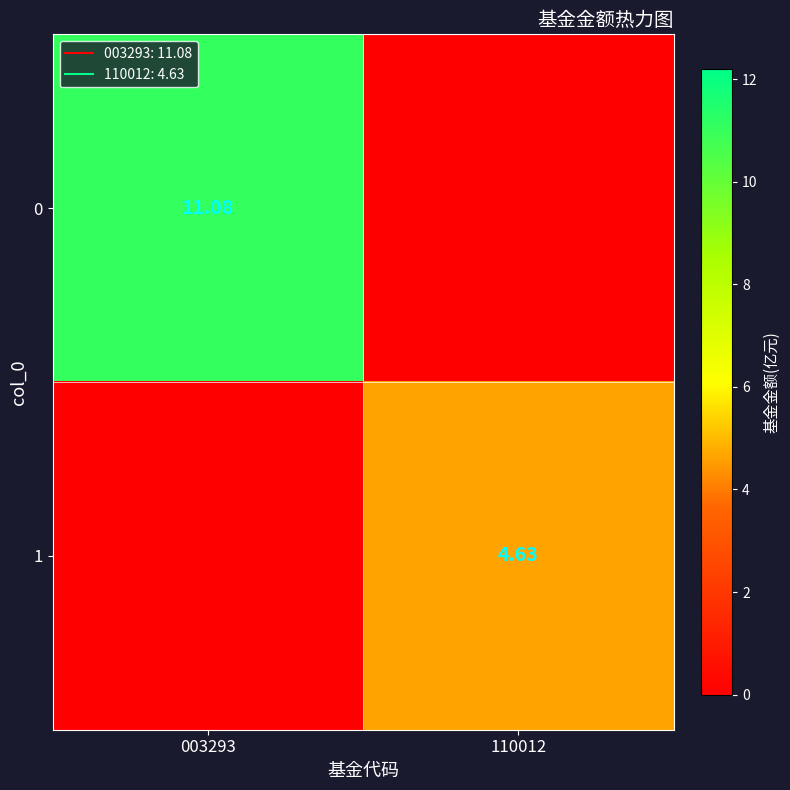

Rank the series by their average value, from highest to lowest.

0, 1